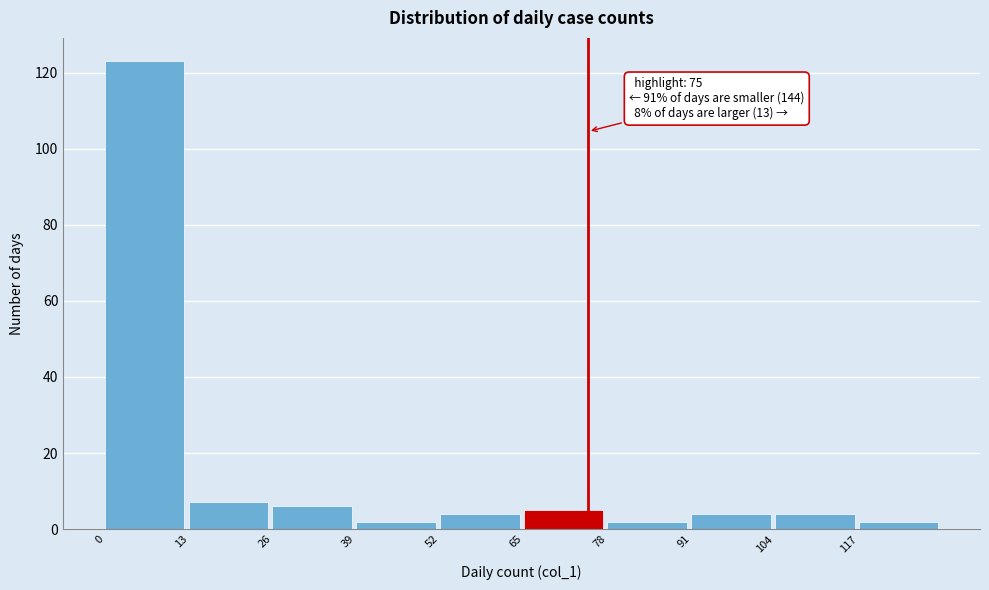

Which range on the x-axis has the tallest bar?

0 to 13